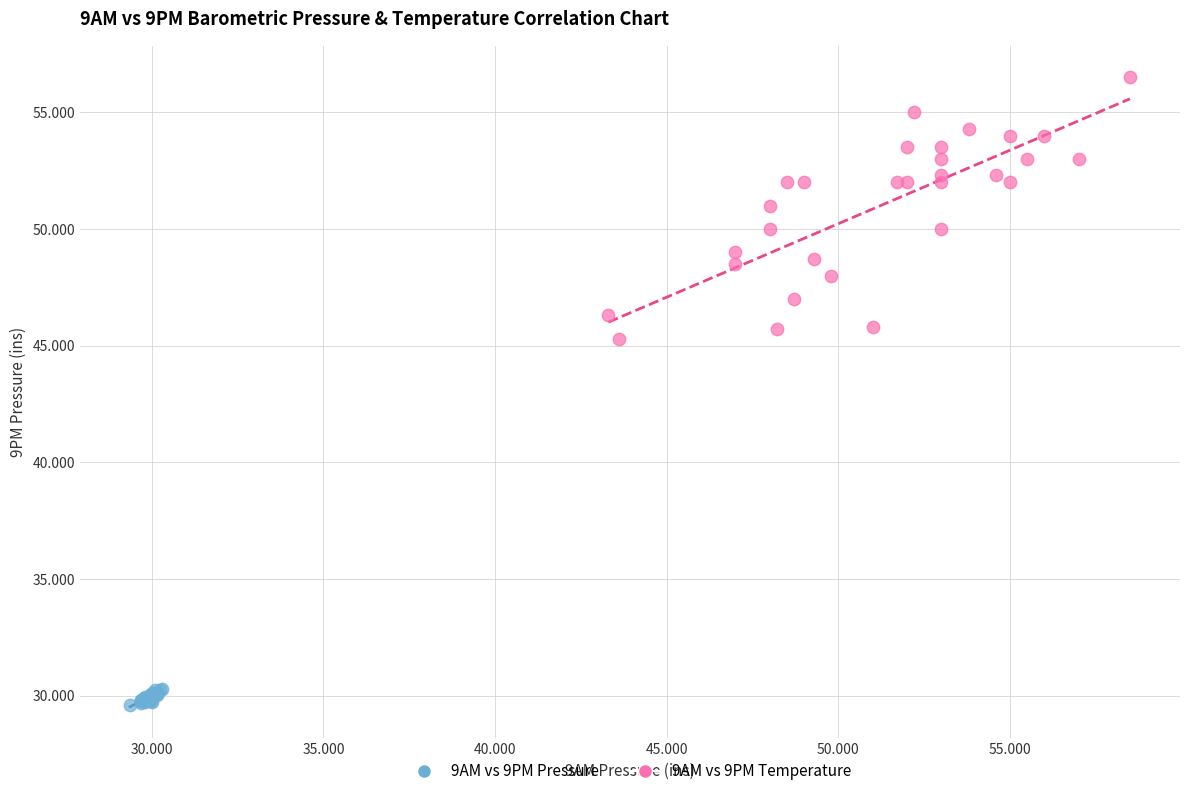

Which series reaches the minimum Y coordinate?

9AM vs 9PM Pressure